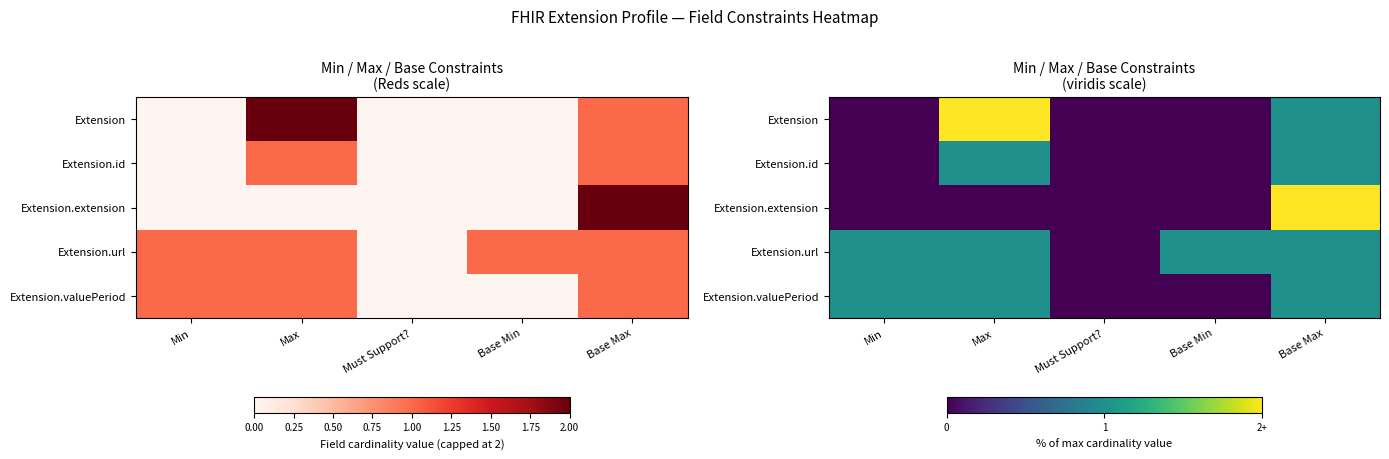

Which category has the highest value across all series?

Max